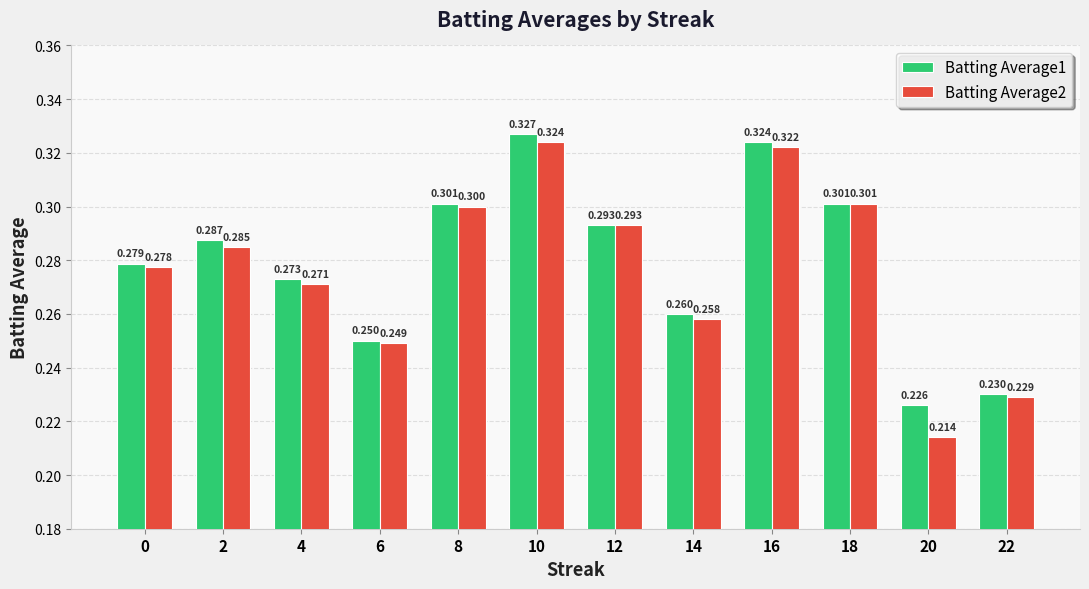

Is the value of Batting Average2 at 14 greater than the value of Batting Average1 at 10?

No